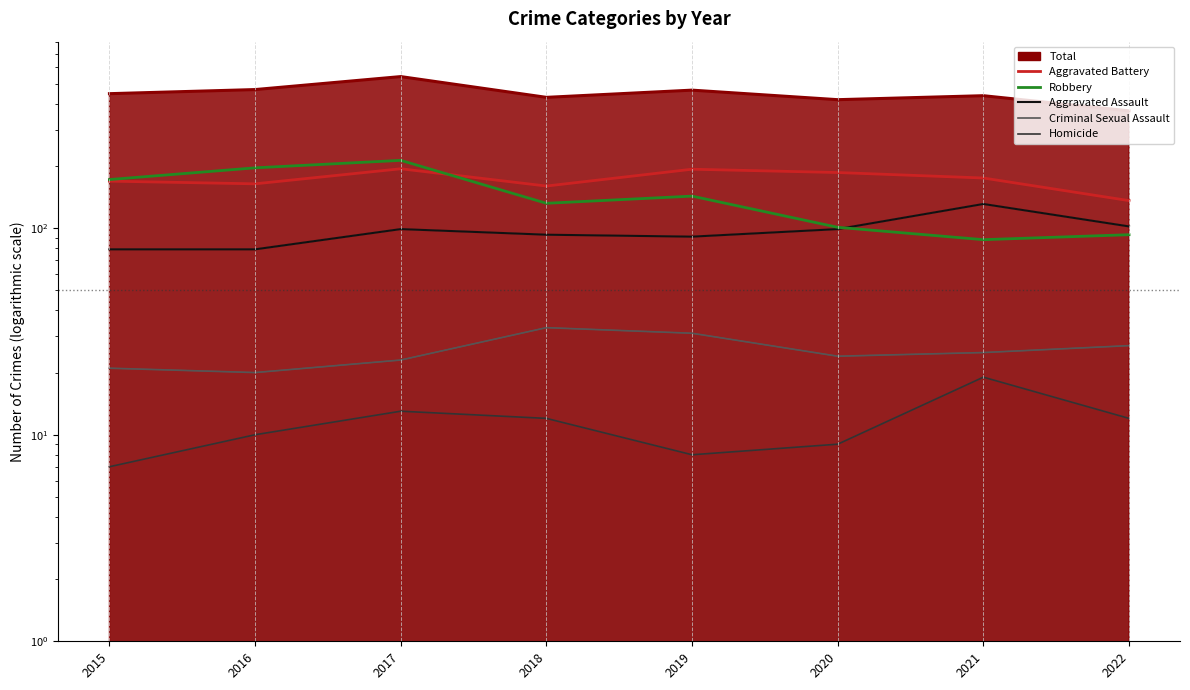

Which series has the largest total across all categories?

Aggravated Battery